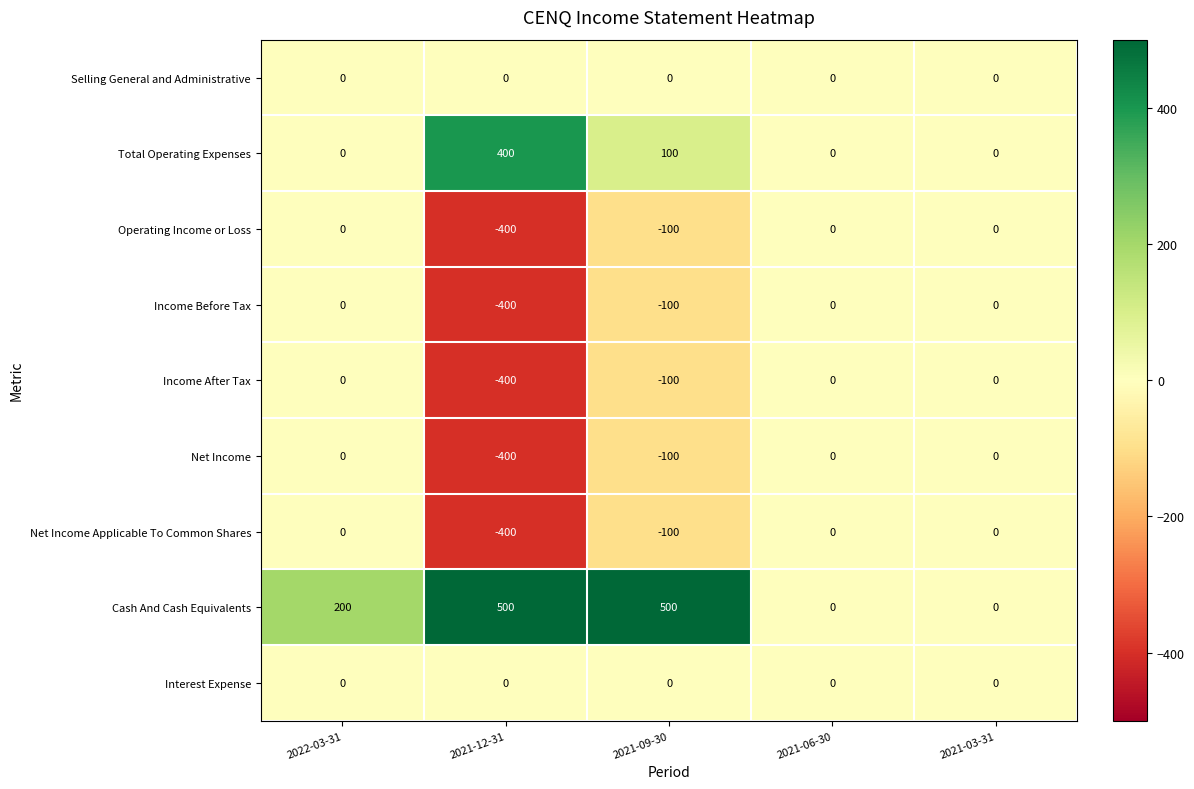

Where is Total Operating Expenses nearest to the value 200?

2021-09-30